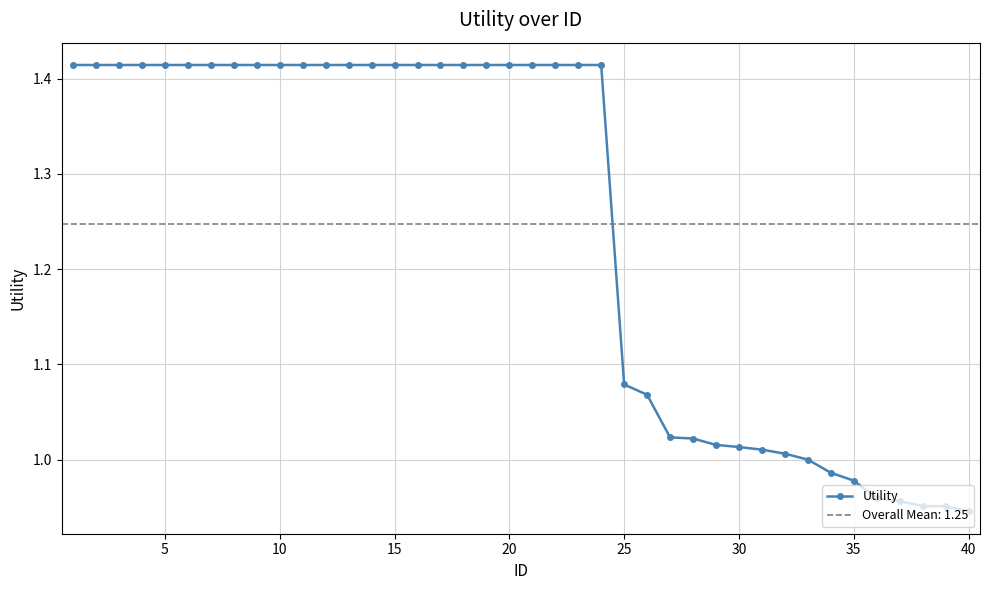

True or false: the data has more than 0 interior local peaks.

False